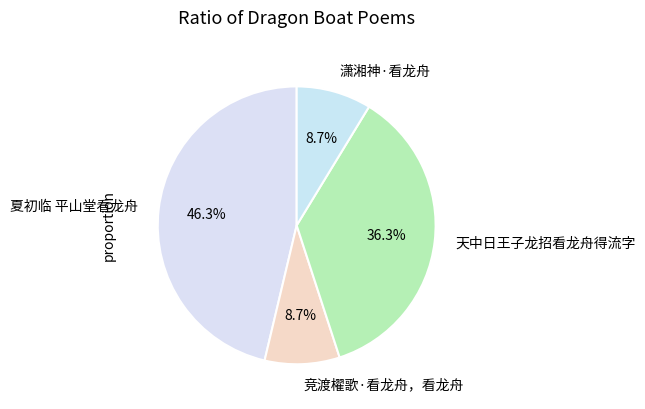

To the nearest percent, what percentage of the pie is 天中日王子龙招看龙舟得流字?

36%